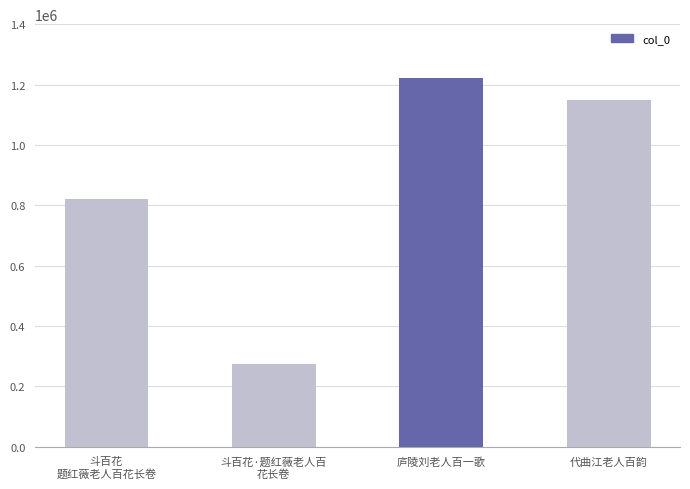

What is the sum of all values?

3467493